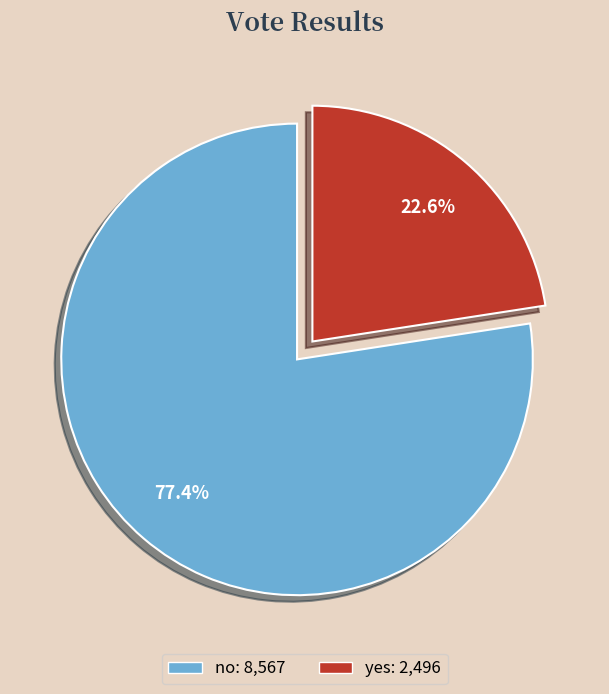

Combined, what portion of the pie is no and yes?

100.0%